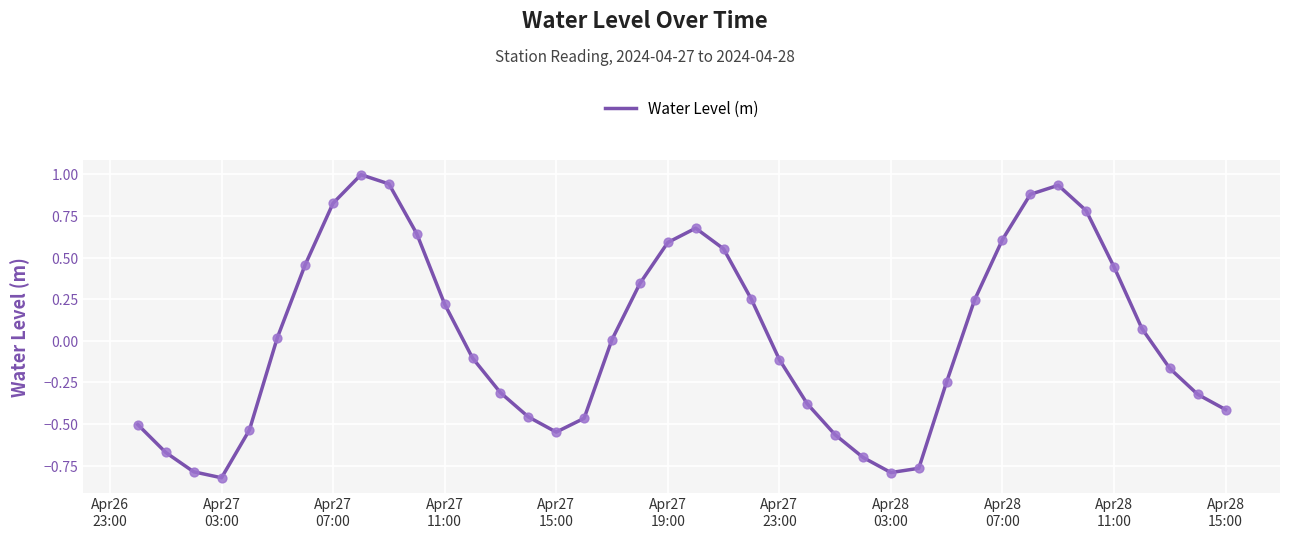

What is the greatest value displayed?

1.0